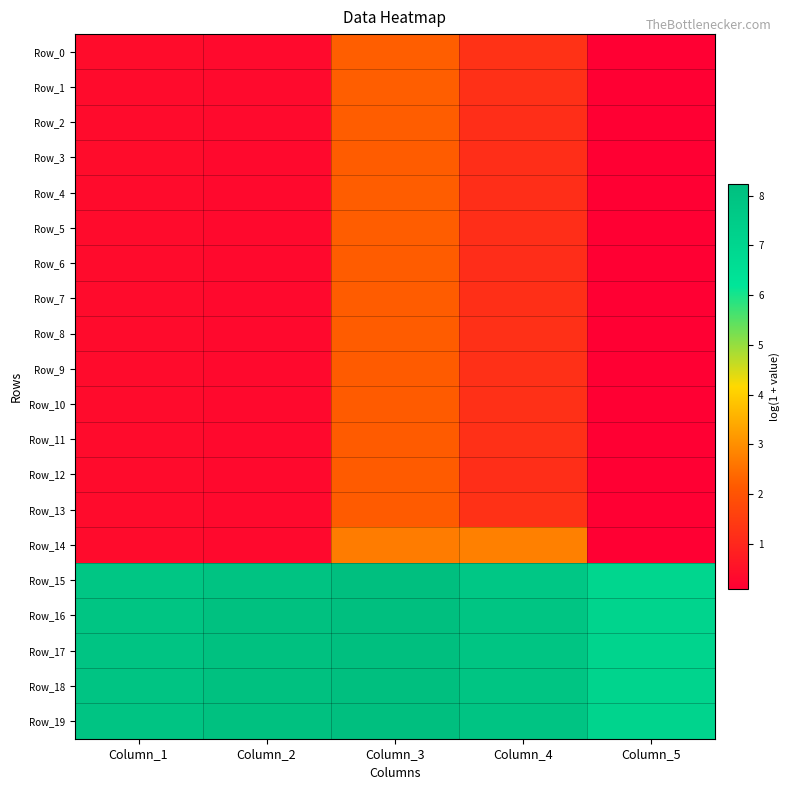

At which category is the sum across all series the highest?

Column_3